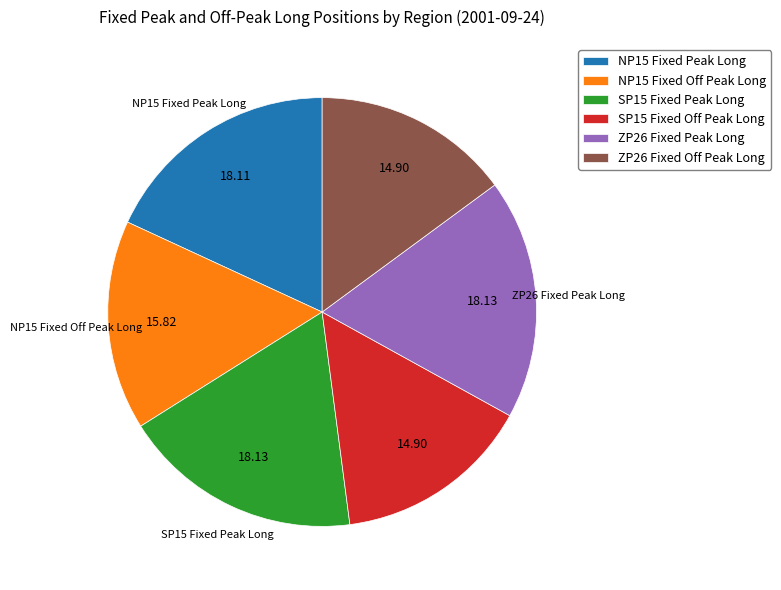

The NP15 Fixed Peak Long slice represents 11% of the pie. True or false?

False